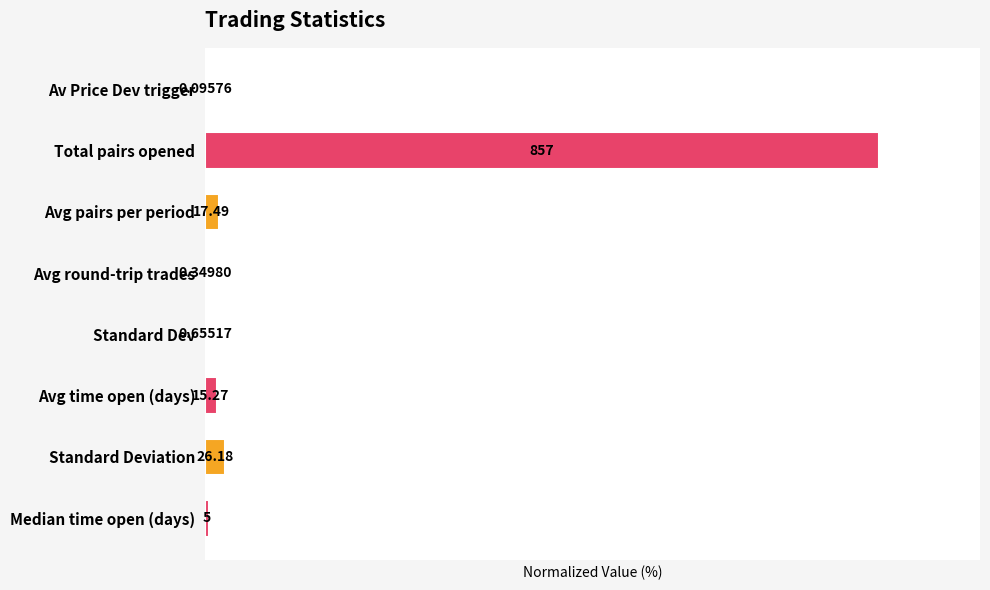

How many data points are above 1?

4